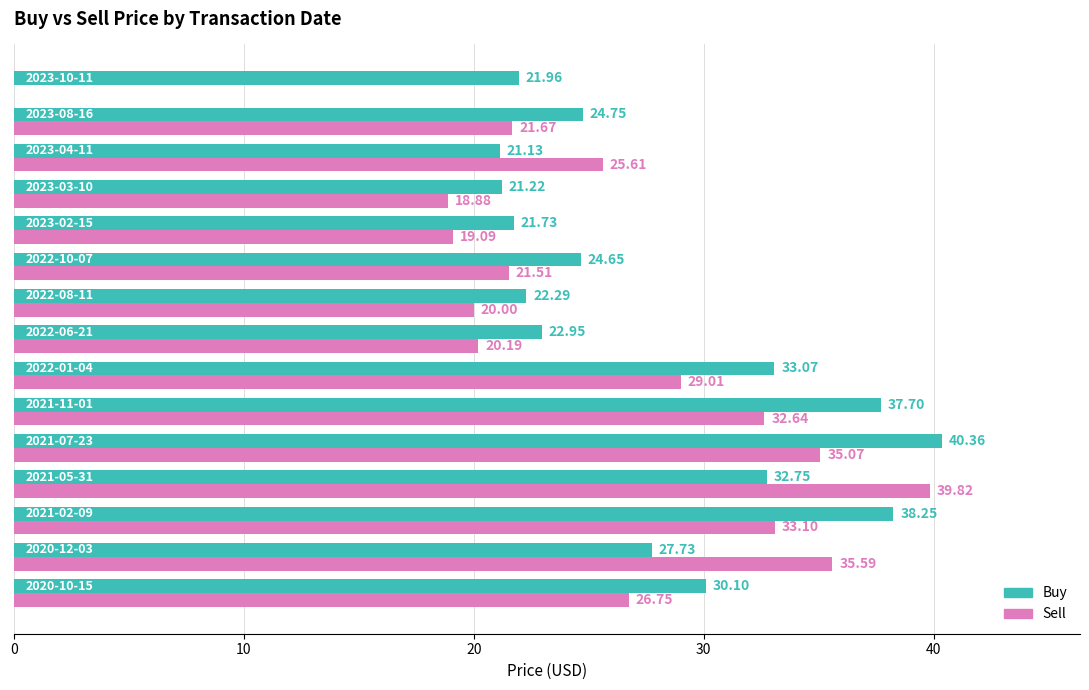

How many values in the Sell series exceed 25?

8